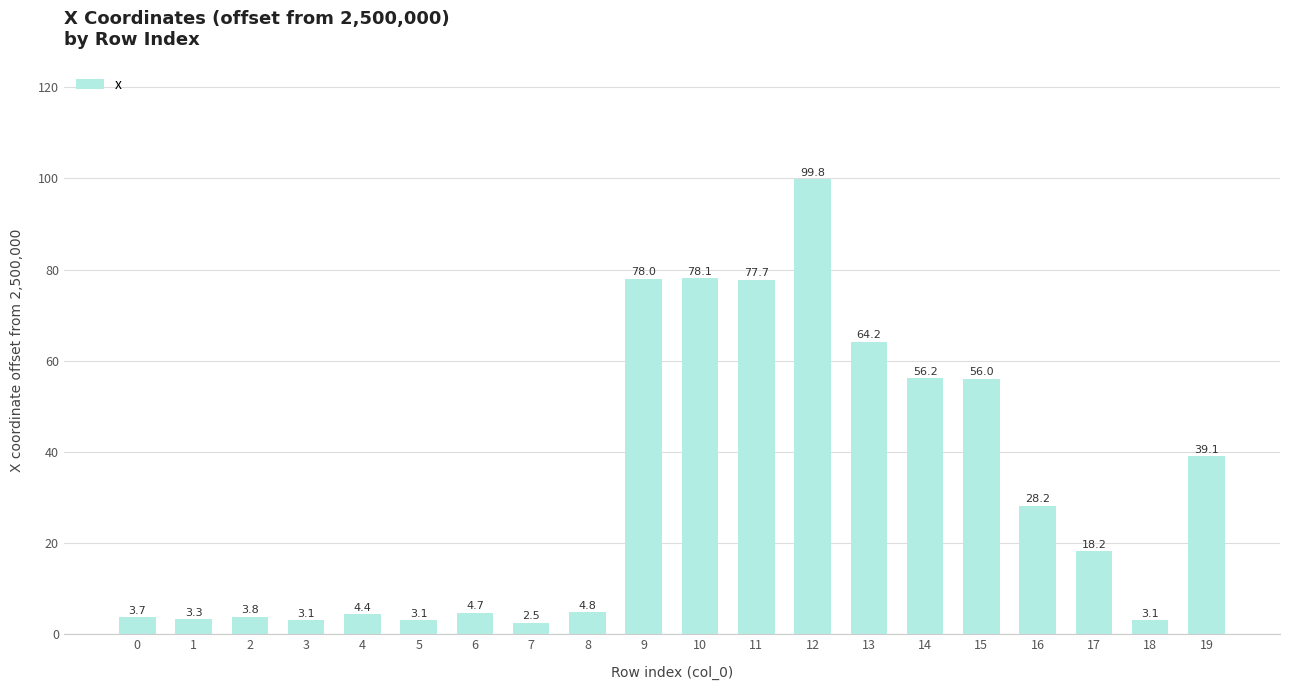

What is the value of the 17th bar from the left?

28.2